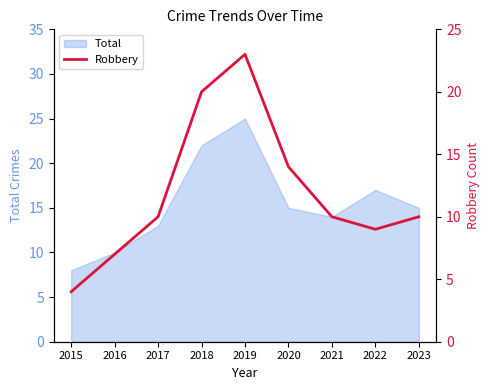

What is the maximum value for Total?

25